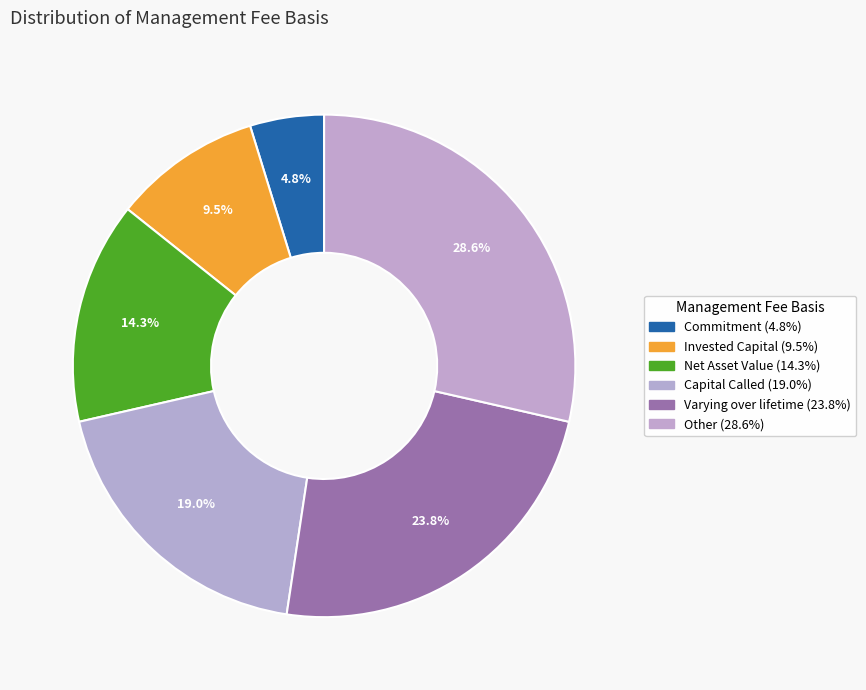

Does Invested Capital account for over 50% of the chart?

No